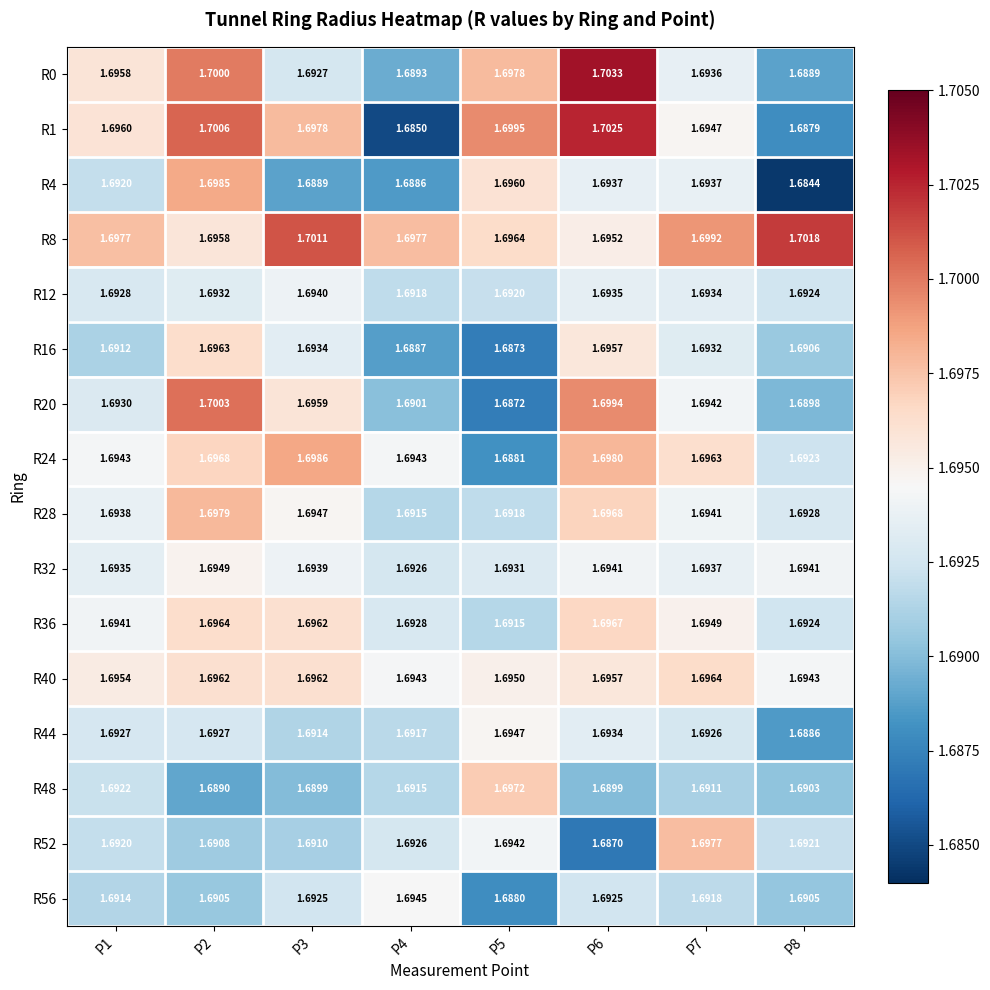

At which category is the sum across all series the highest?

P2